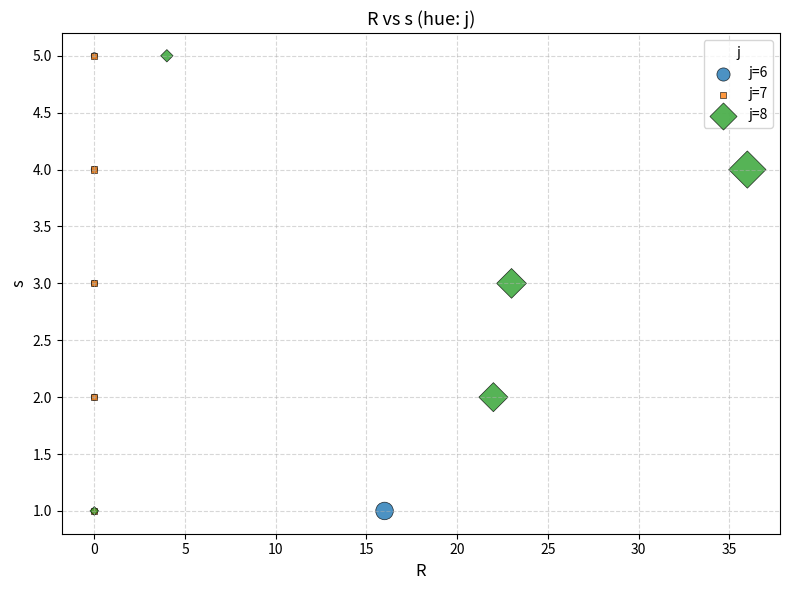

What are all the series names shown in the legend?

j=6, j=7, j=8